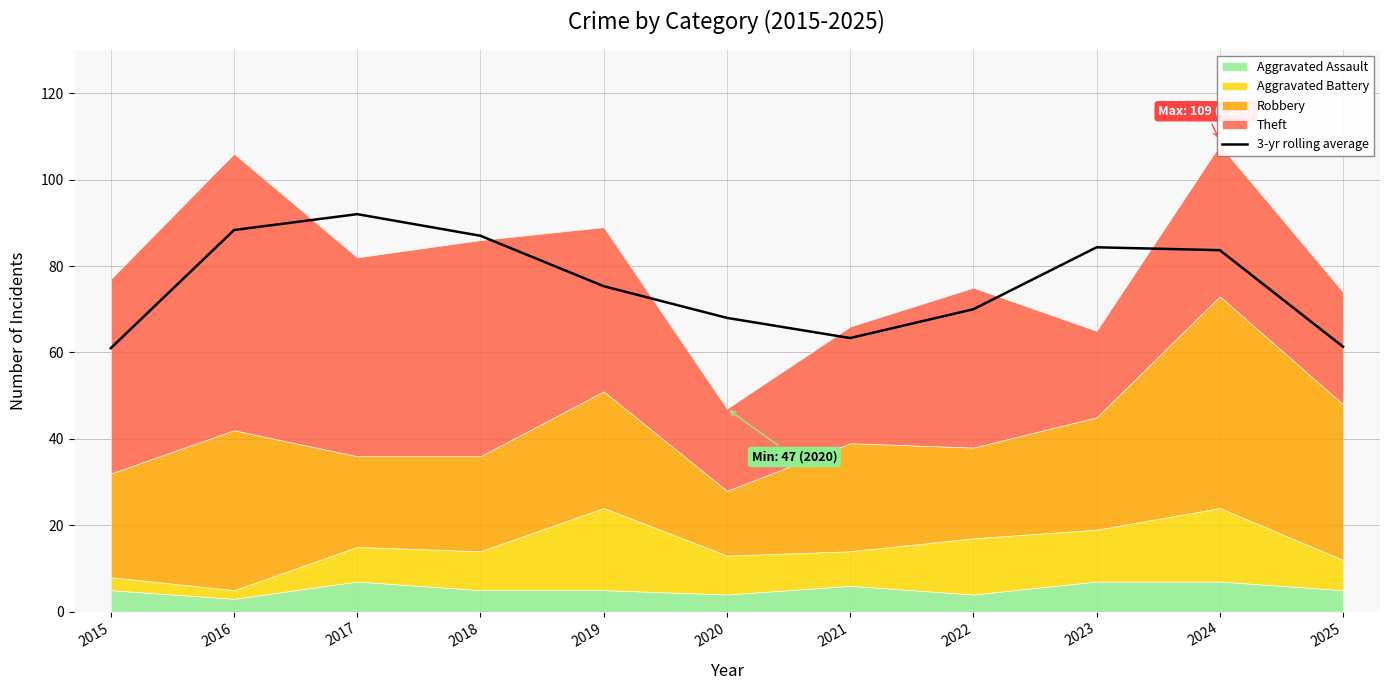

Reading right to left, list all the values displayed in this chart.

2025=61.3	2024=83.7	2023=84.3	2022=70.0	2021=63.3	2020=68.0	2019=75.3	2018=87.0	2017=92.0	2016=88.3	2015=61.0